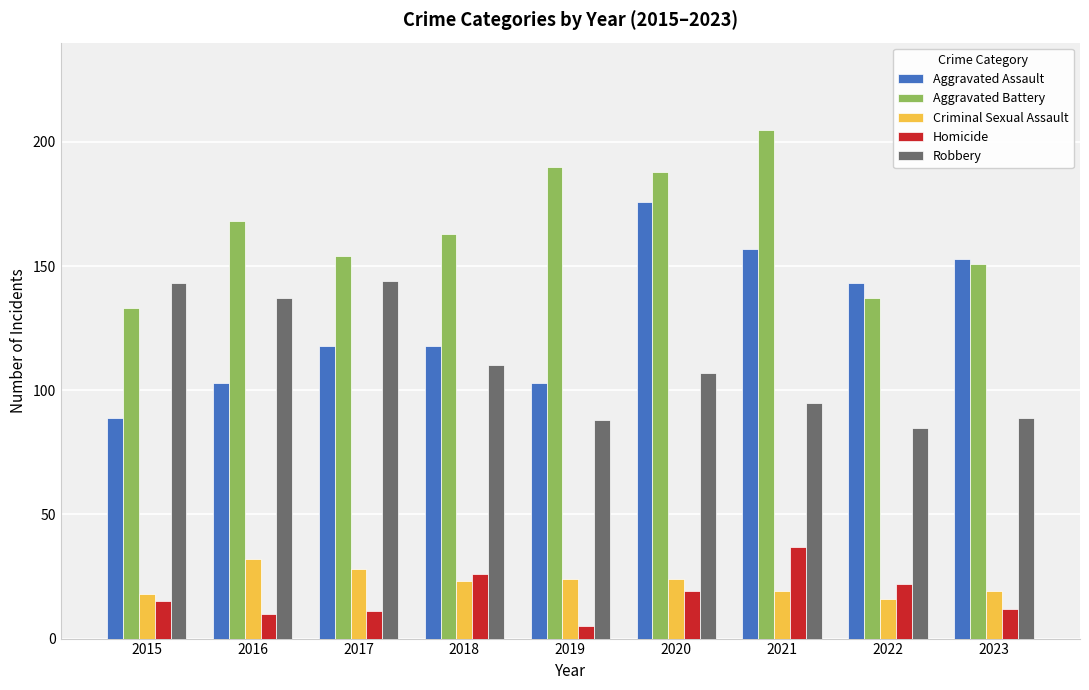

What is the value of the Homicide bar at the 7th from the left?

37